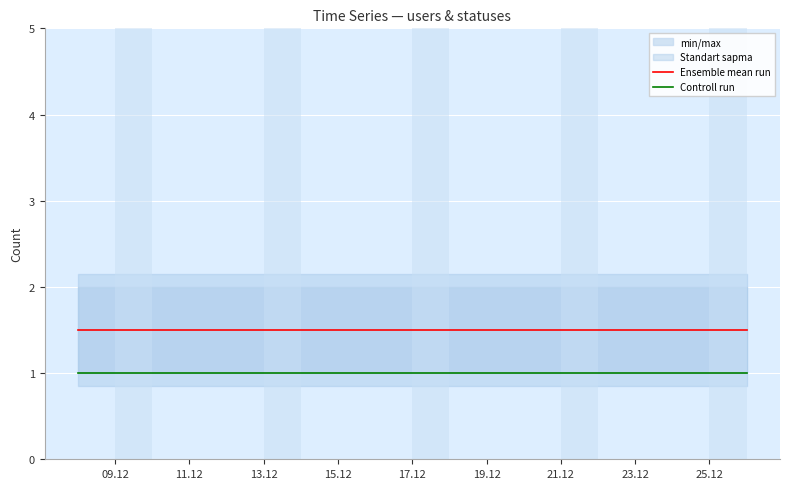

Rank the series at 13.12 from lowest to highest value.

Controll run, Ensemble mean run